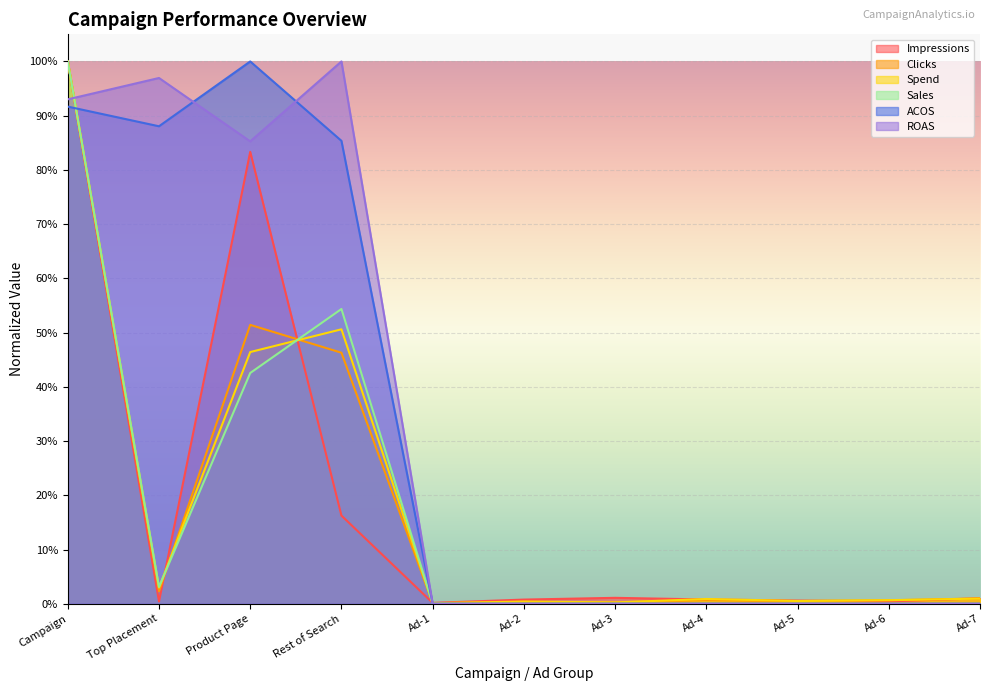

How many values in the Sales series exceed 0?

4